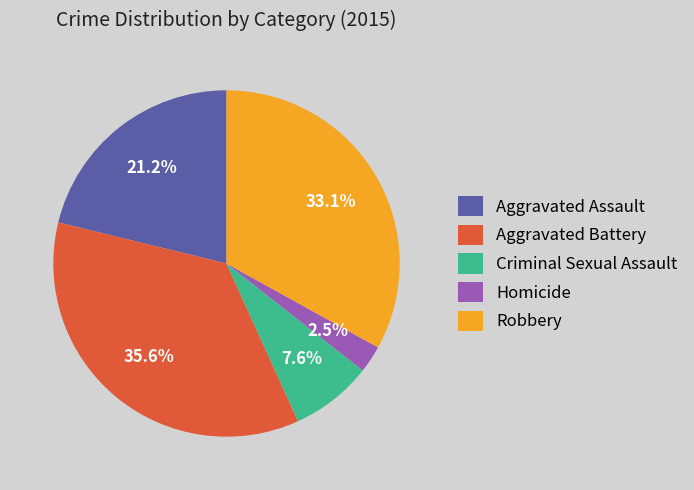

Is Homicide the majority of the pie?

No